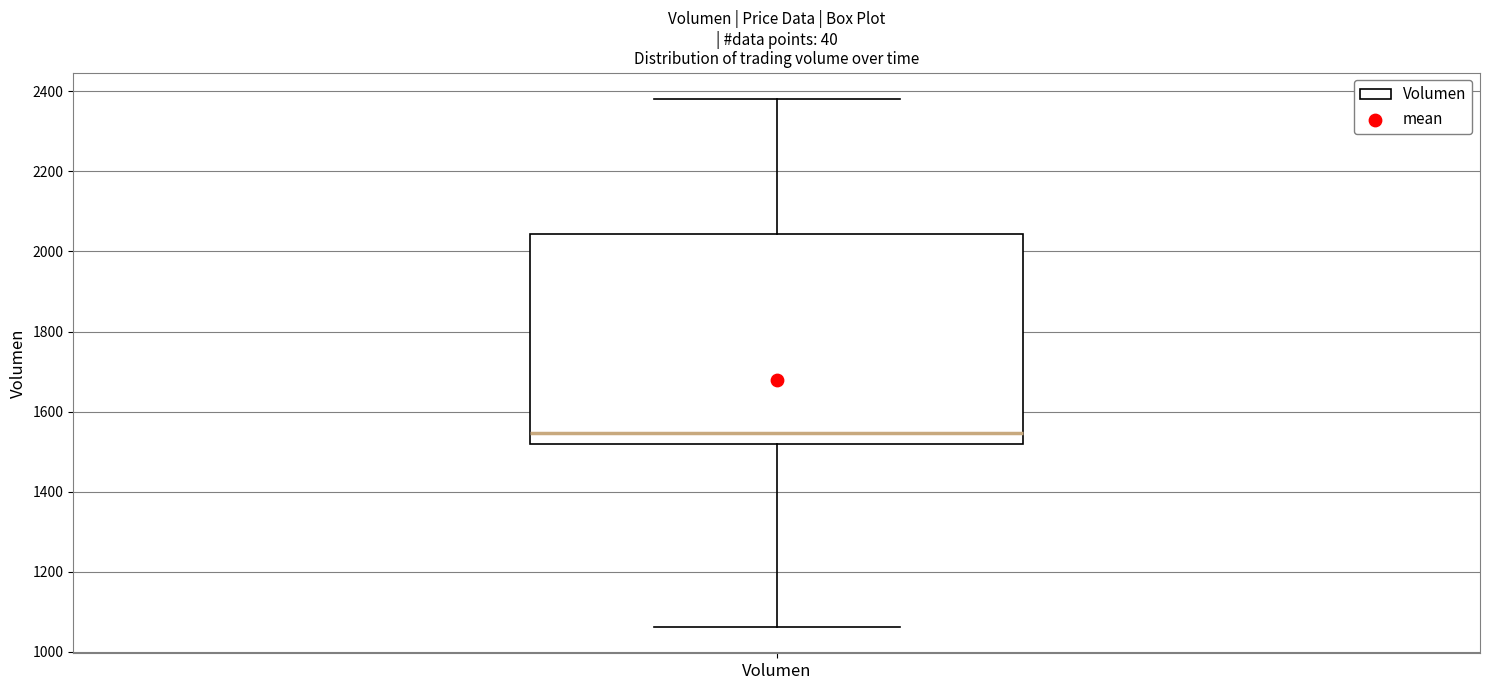

Read this box plot against the y-axis: the position of the median line, the range covered by the box, and the ends of both whiskers. The values are not printed on the chart, so give them approximately, as read against the axis.

median 1540, box 1520 to 2040, whiskers 1060 to 2380